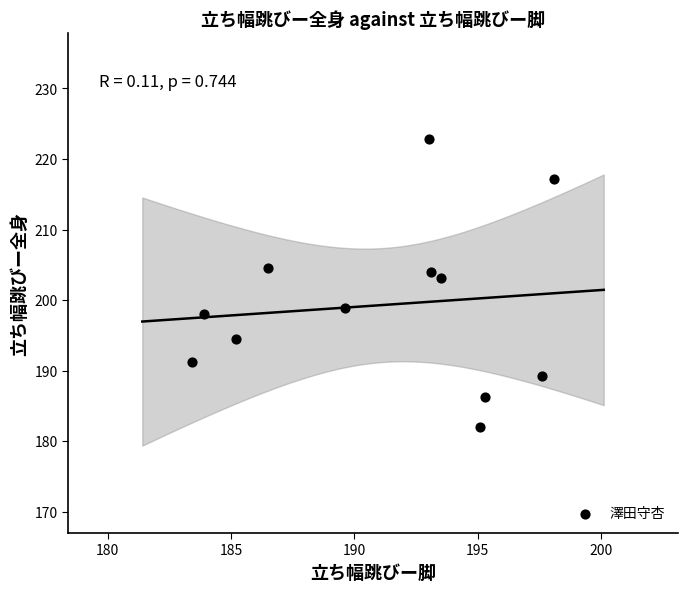

What is the range of Y values (max minus min)?

40.8